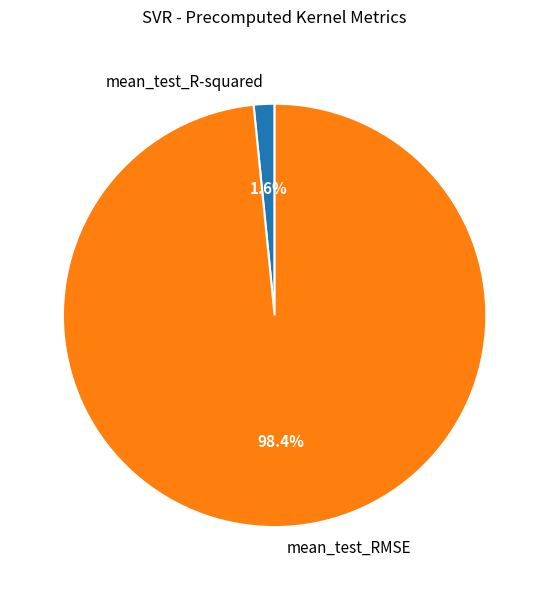

Rank the categories by value from highest to lowest.

mean_test_RMSE, mean_test_R-squared